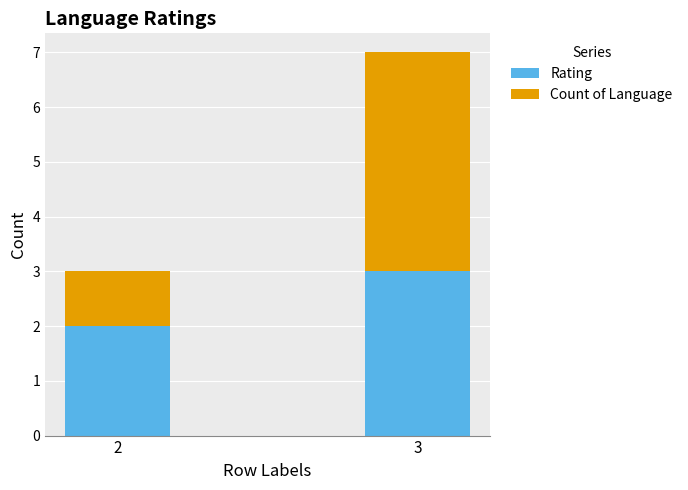

What is the total value across all series at 3?

7